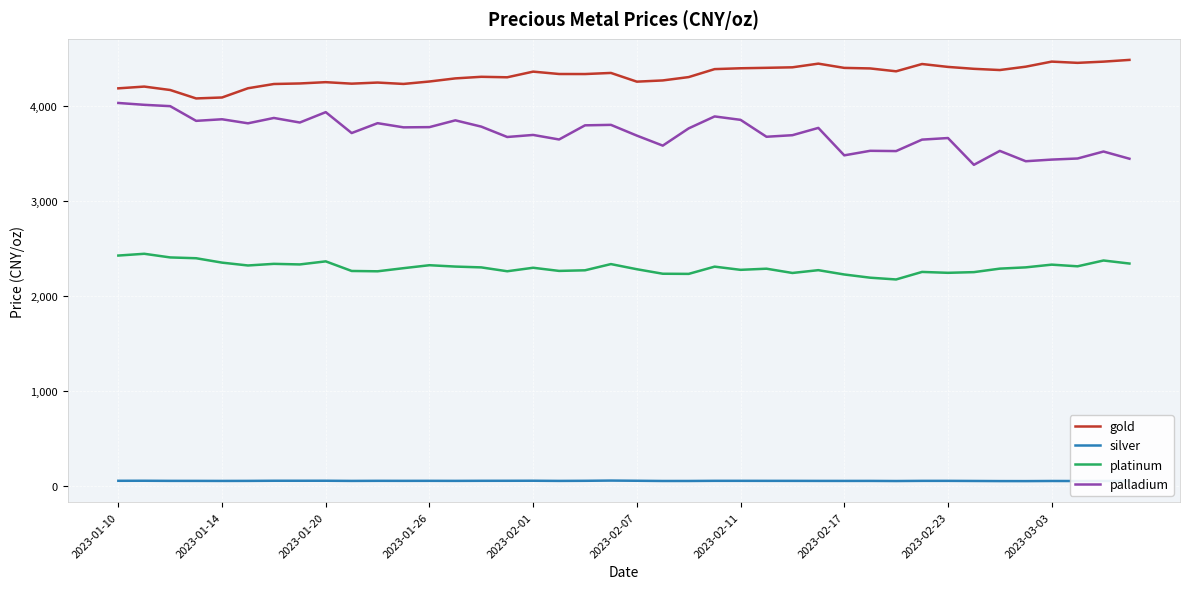

True or false: gold and silver cross at least once.

False